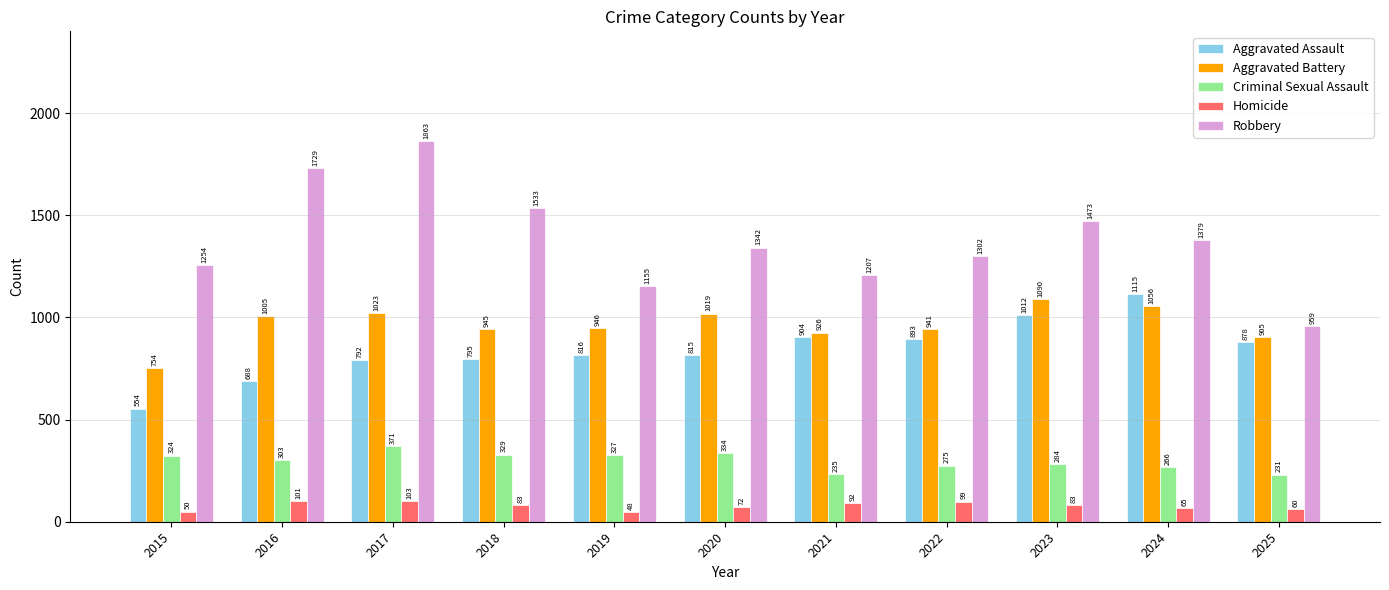

What is the value of the Robbery bar at the 10th from the left?

1379